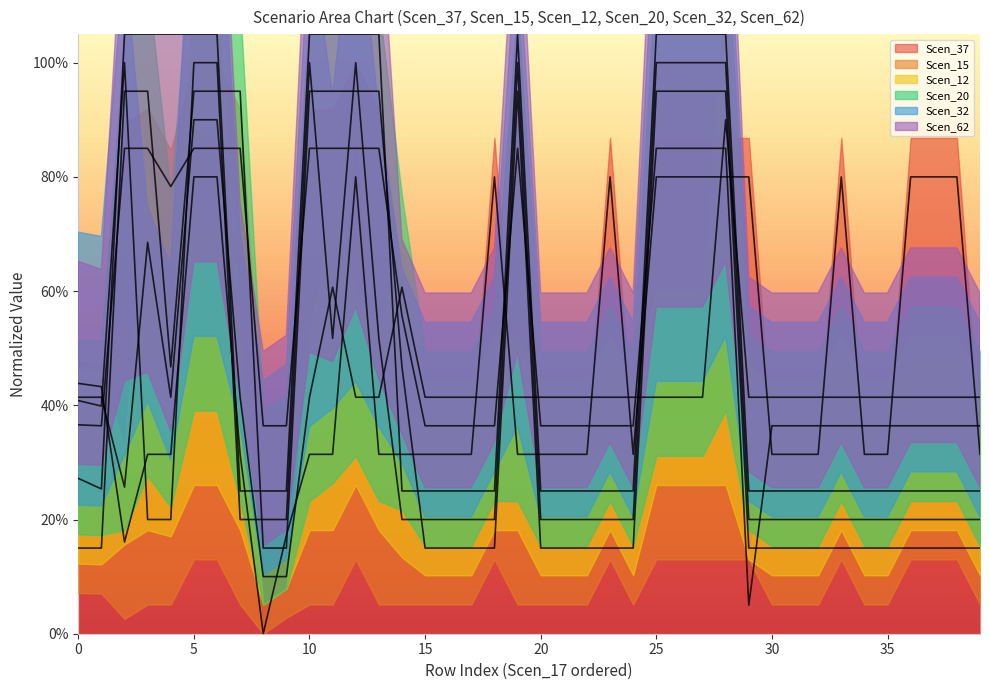

The value of Scen_20 at 16 is 0.0. True or false?

False